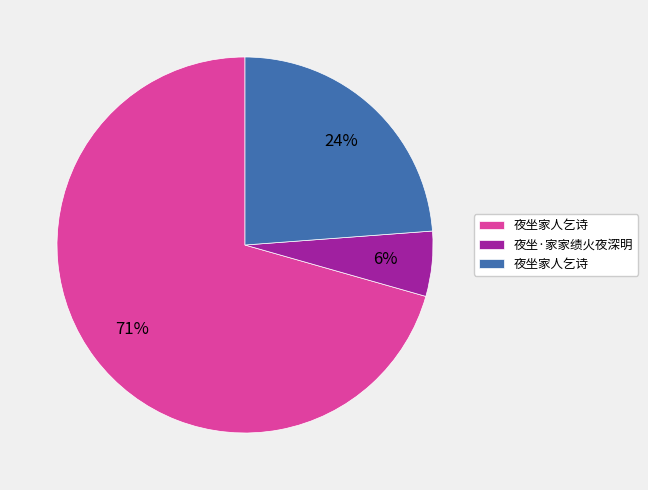

To the nearest percent, what is the average slice percentage?

33%